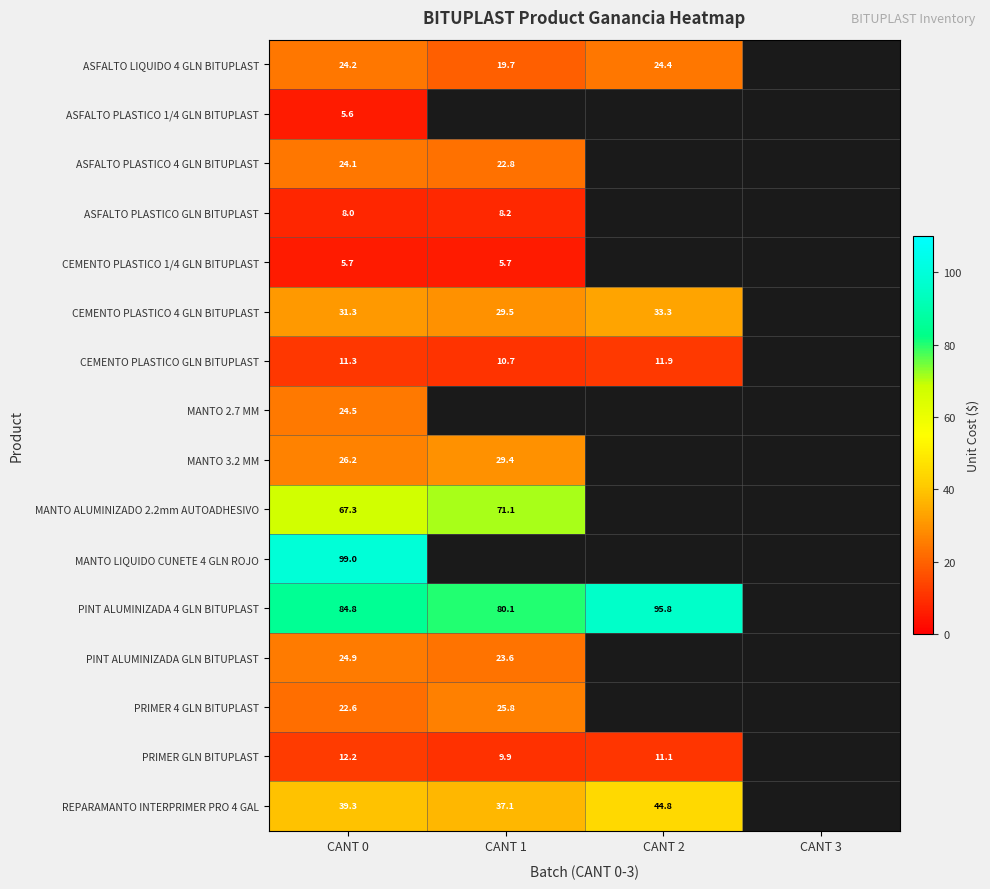

Is the value of PRIMER GLN BITUPLAST at CANT 0 greater than the value of REPARAMANTO INTERPRIMER PRO 4 GAL at CANT 0?

No